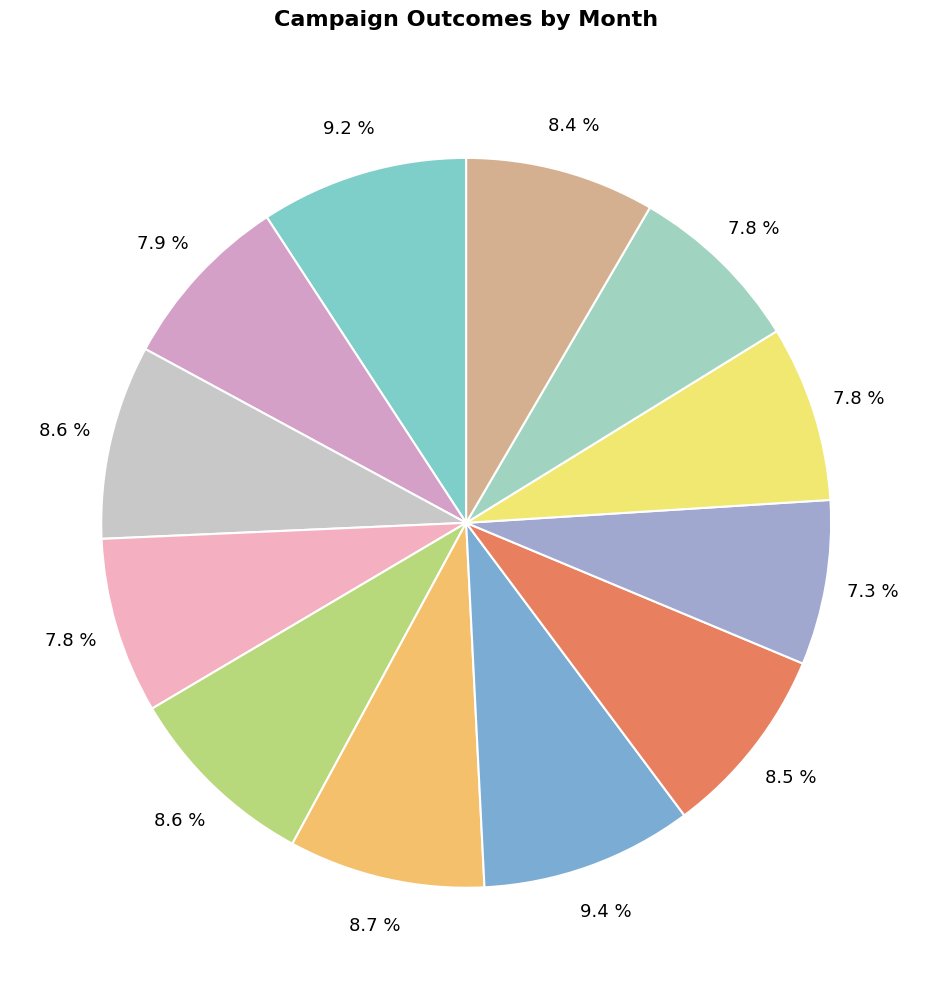

Count the number of slices in the pie.

12